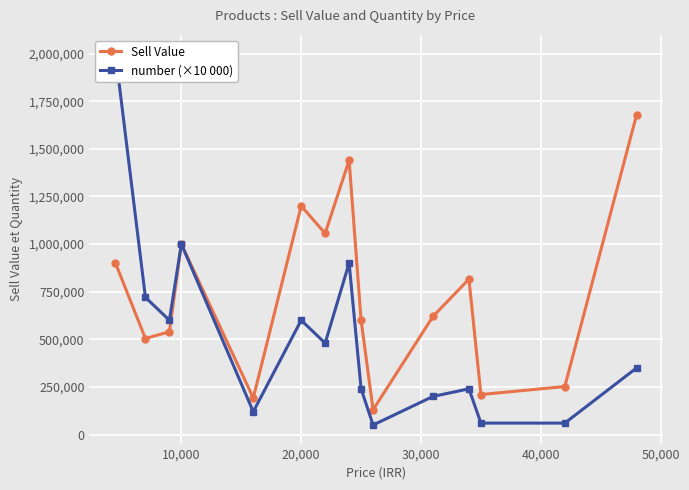

How many lines are shown in the chart?

2